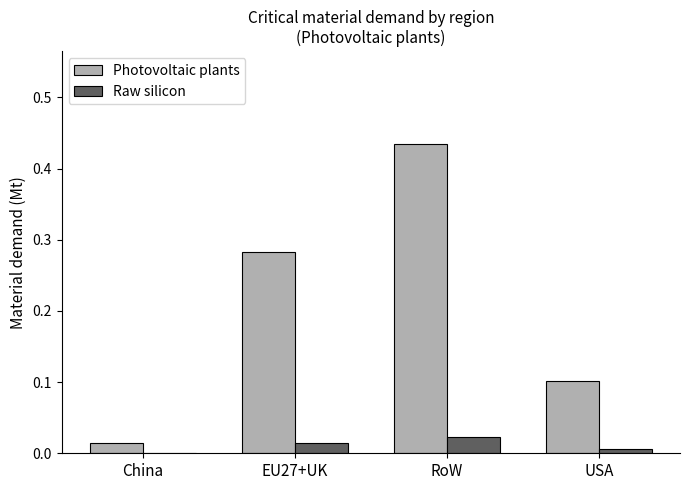

Which series has the largest total across all categories?

Photovoltaic plants